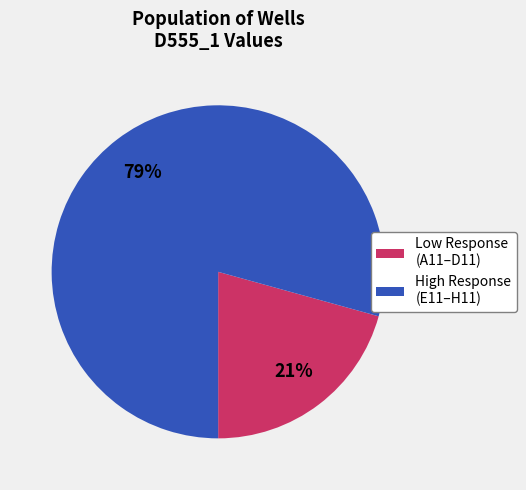

Is there a majority slice in this chart?

Yes